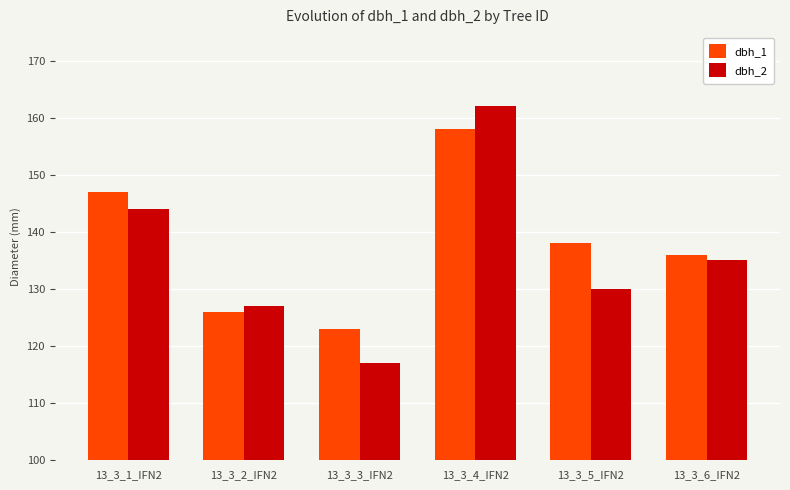

What is the minimum value for dbh_2?

117